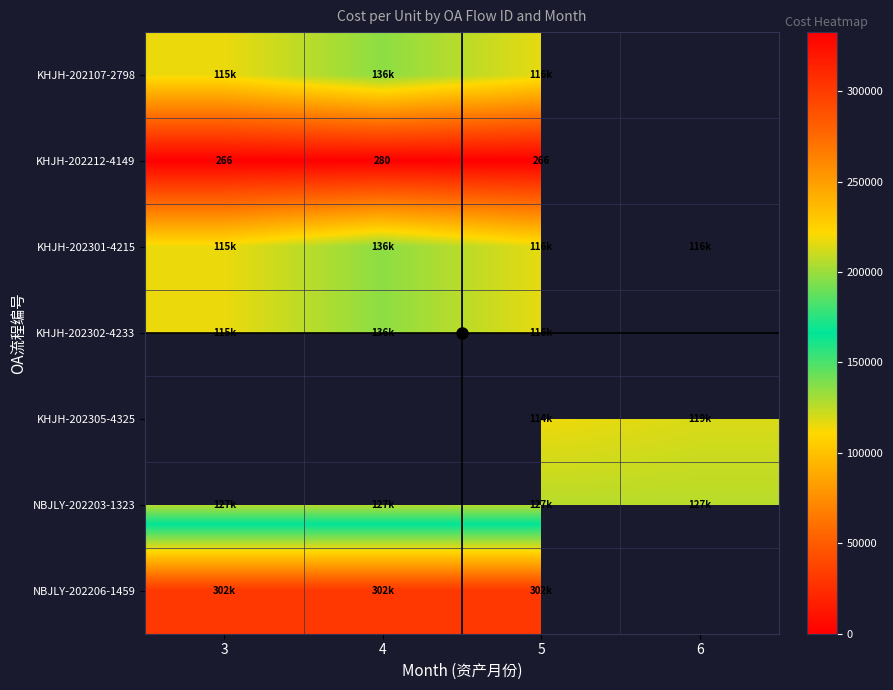

Is it true that KHJH-202212-4149 equals 370.9 at 3?

False